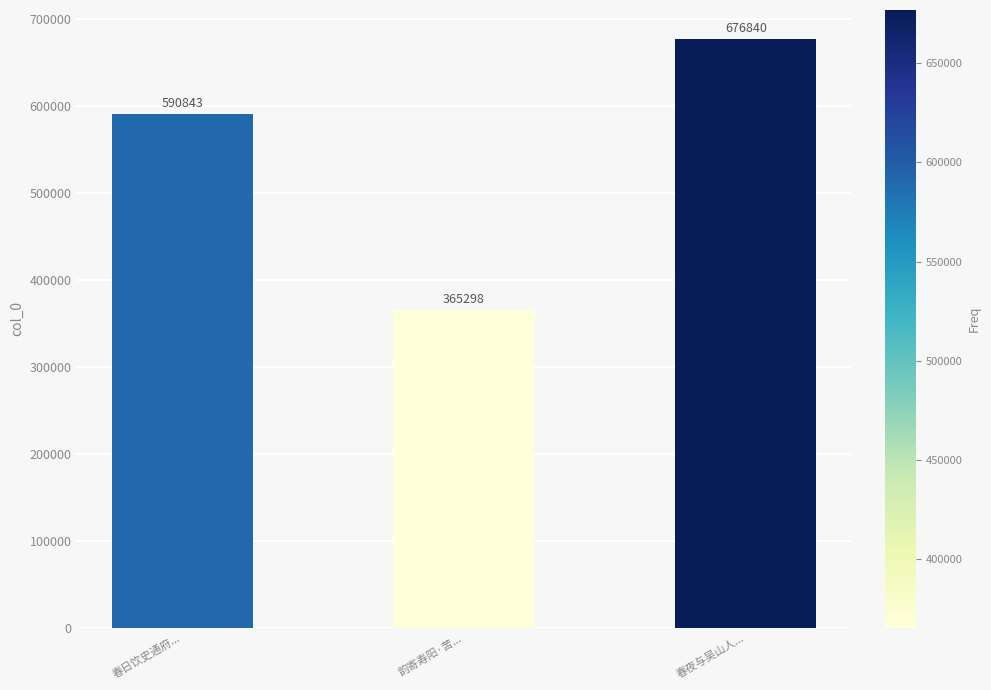

What is the label of the 3rd bar from the right?

春日饮史通府...